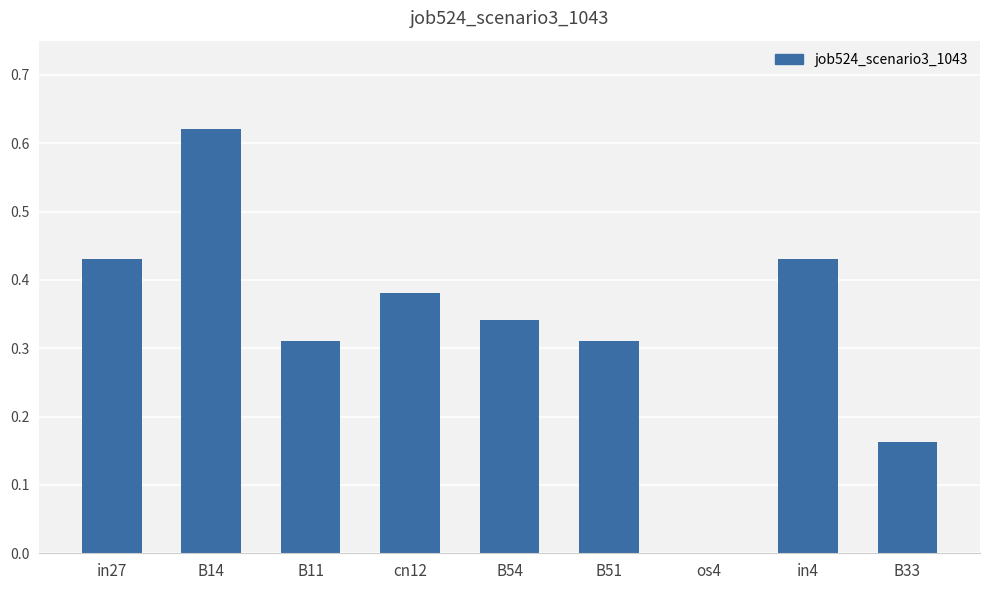

What is the sum of the values at B54 and cn12?

0.7